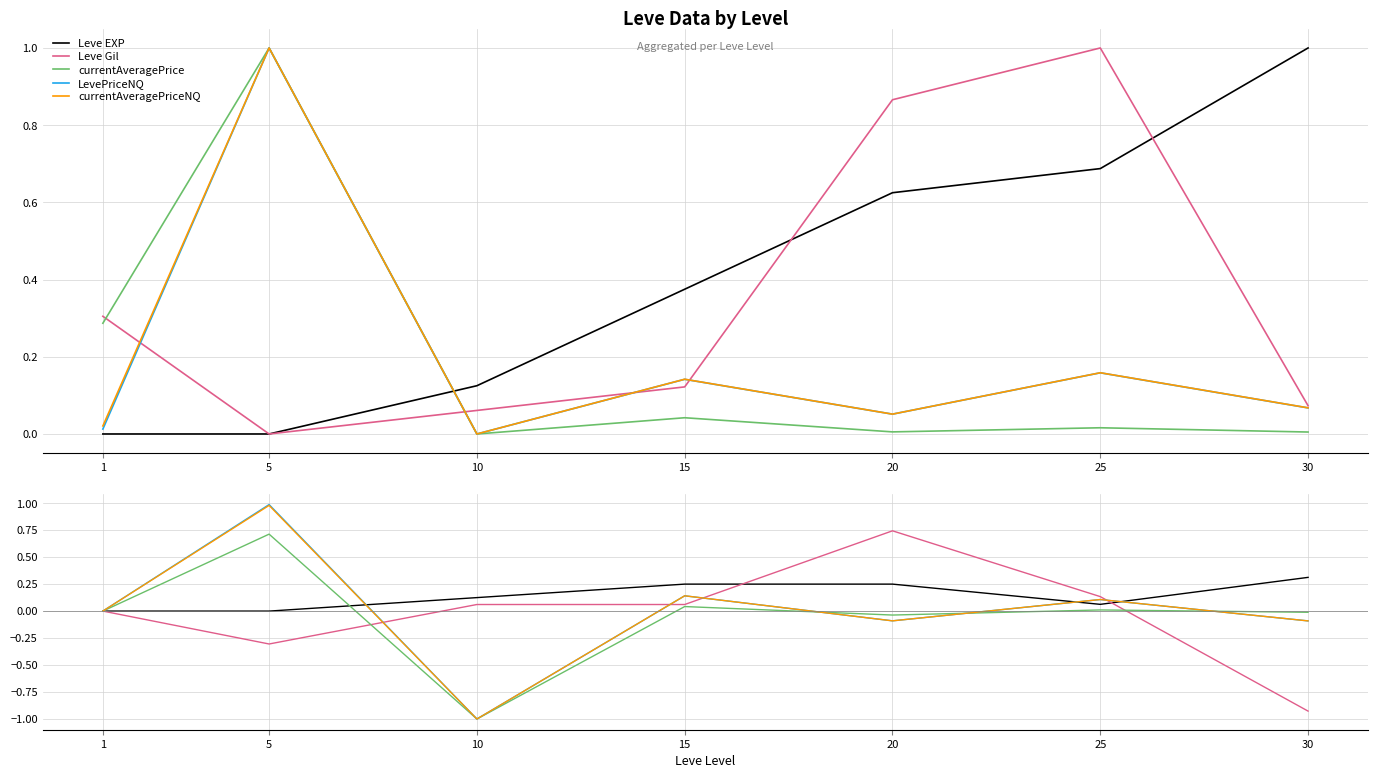

What is the difference between the maximum and minimum values in the Leve EXP series?

0.3